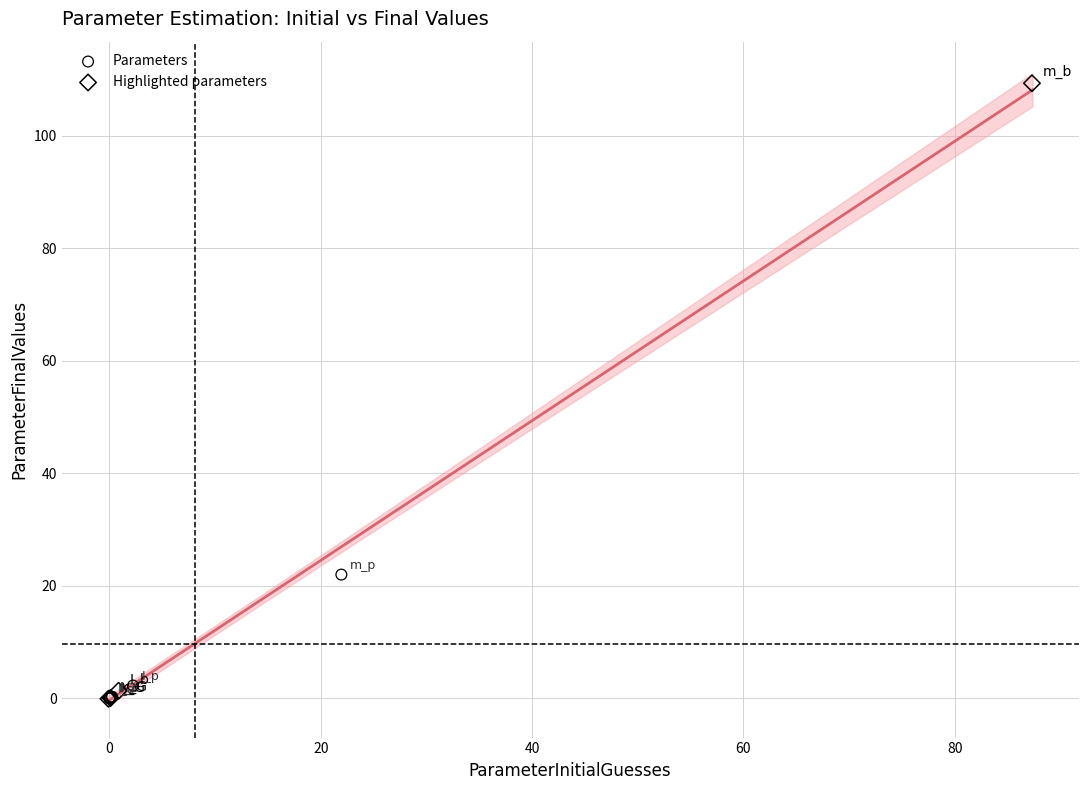

Which series reaches the maximum Y coordinate?

Highlighted parameters